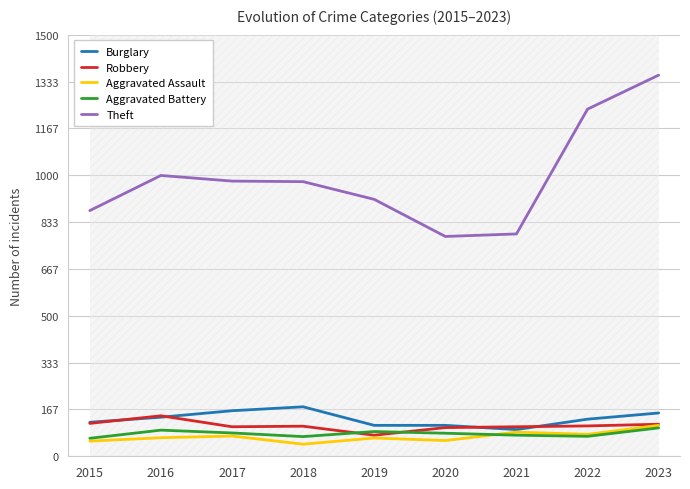

At which category does the chart reach its peak across all series?

2023